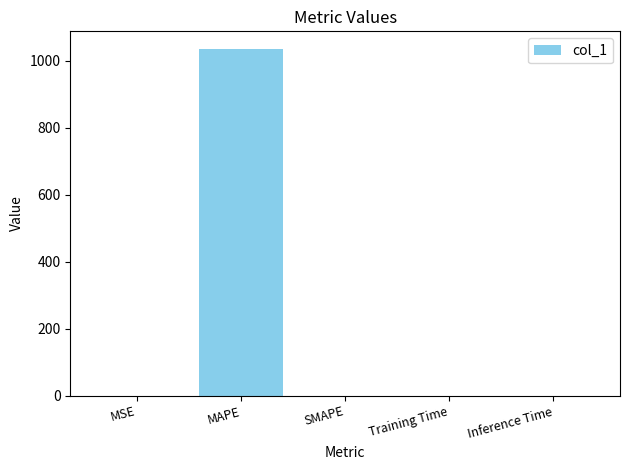

Which category has the highest value across all series?

MAPE